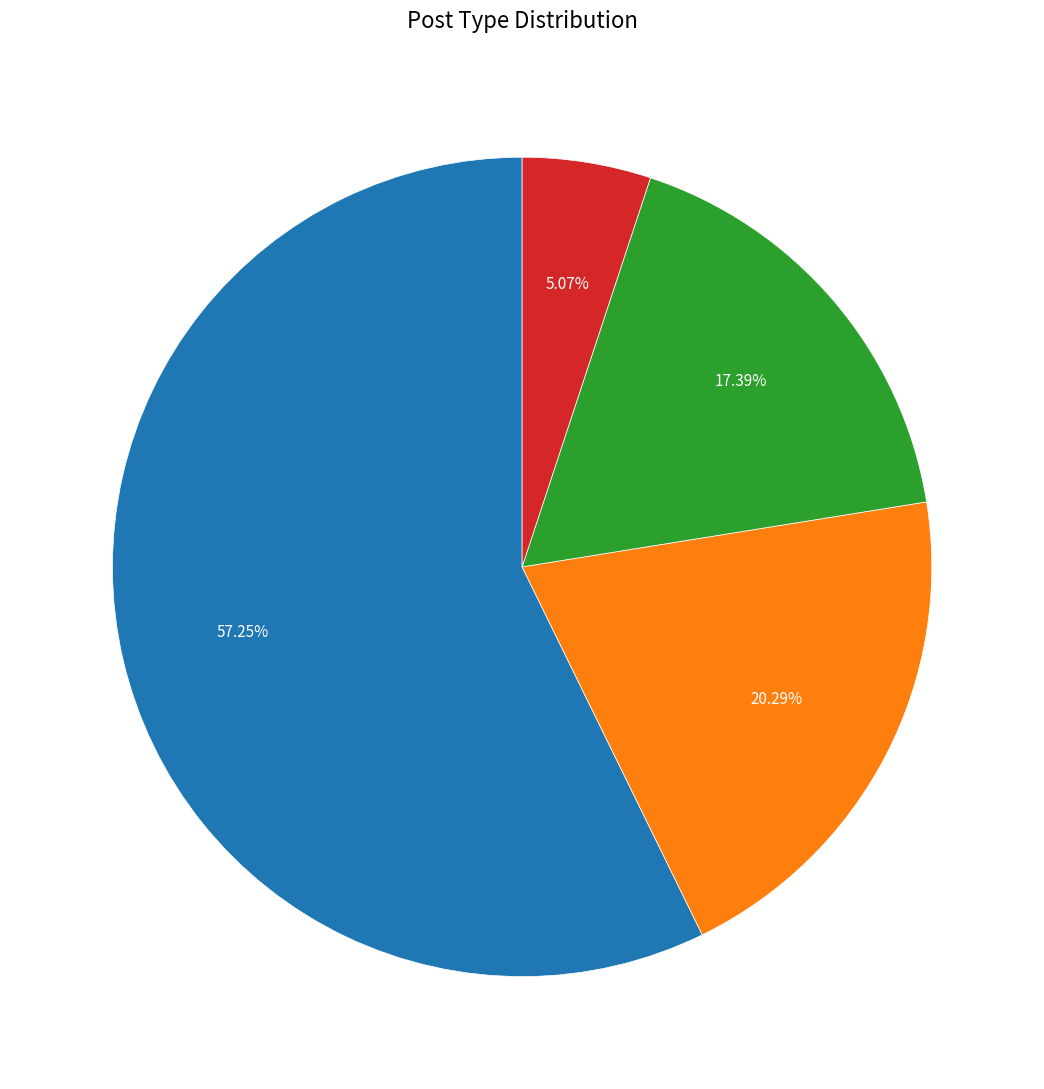

Count the number of slices in the pie.

4